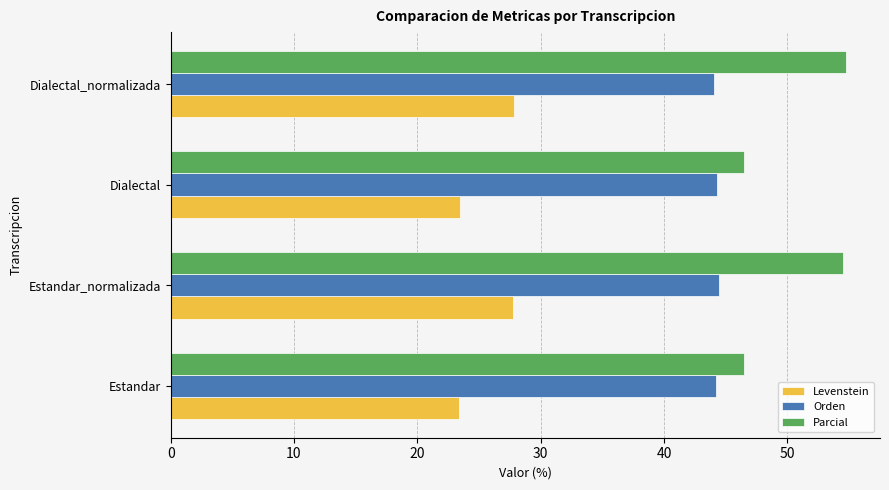

True or false: Parcial has a value of 84.4 at Dialectal_normalizada.

False